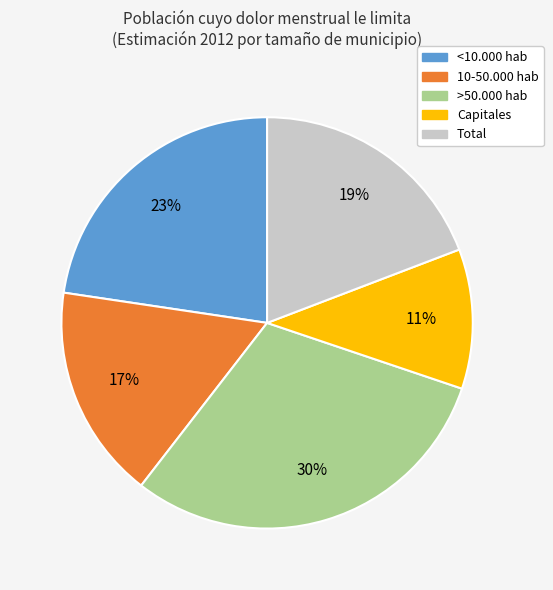

Is there any slice that represents more than half of the pie?

No